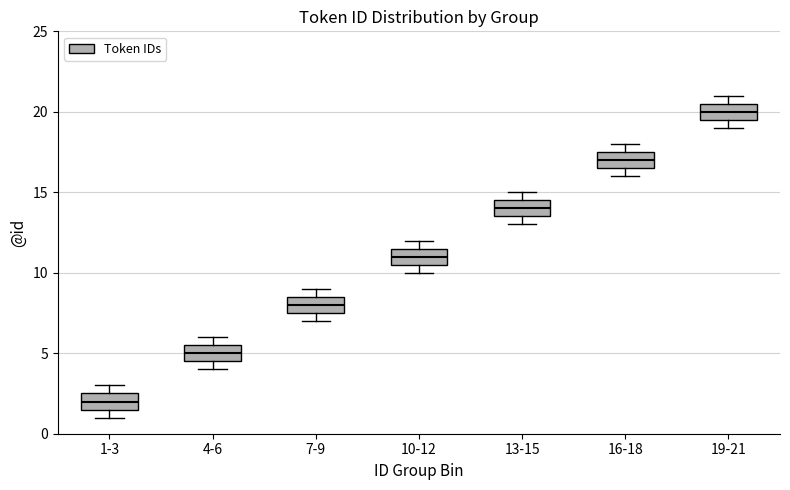

Which box's median line is the lowest?

1-3